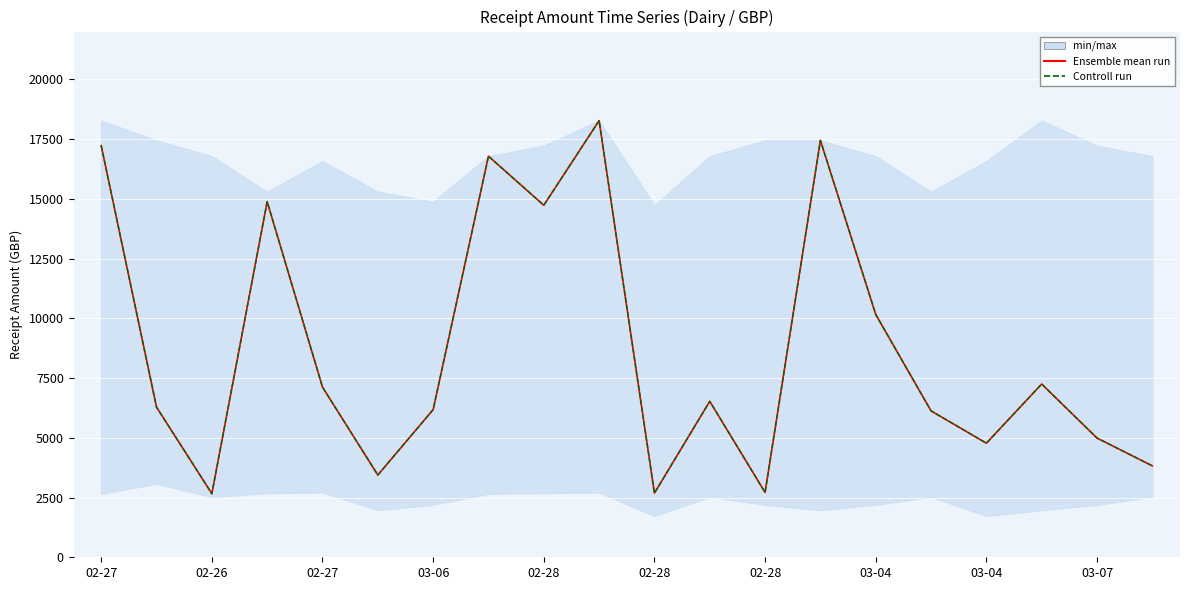

True or false: Controll run and Ensemble mean run cross at least once.

False